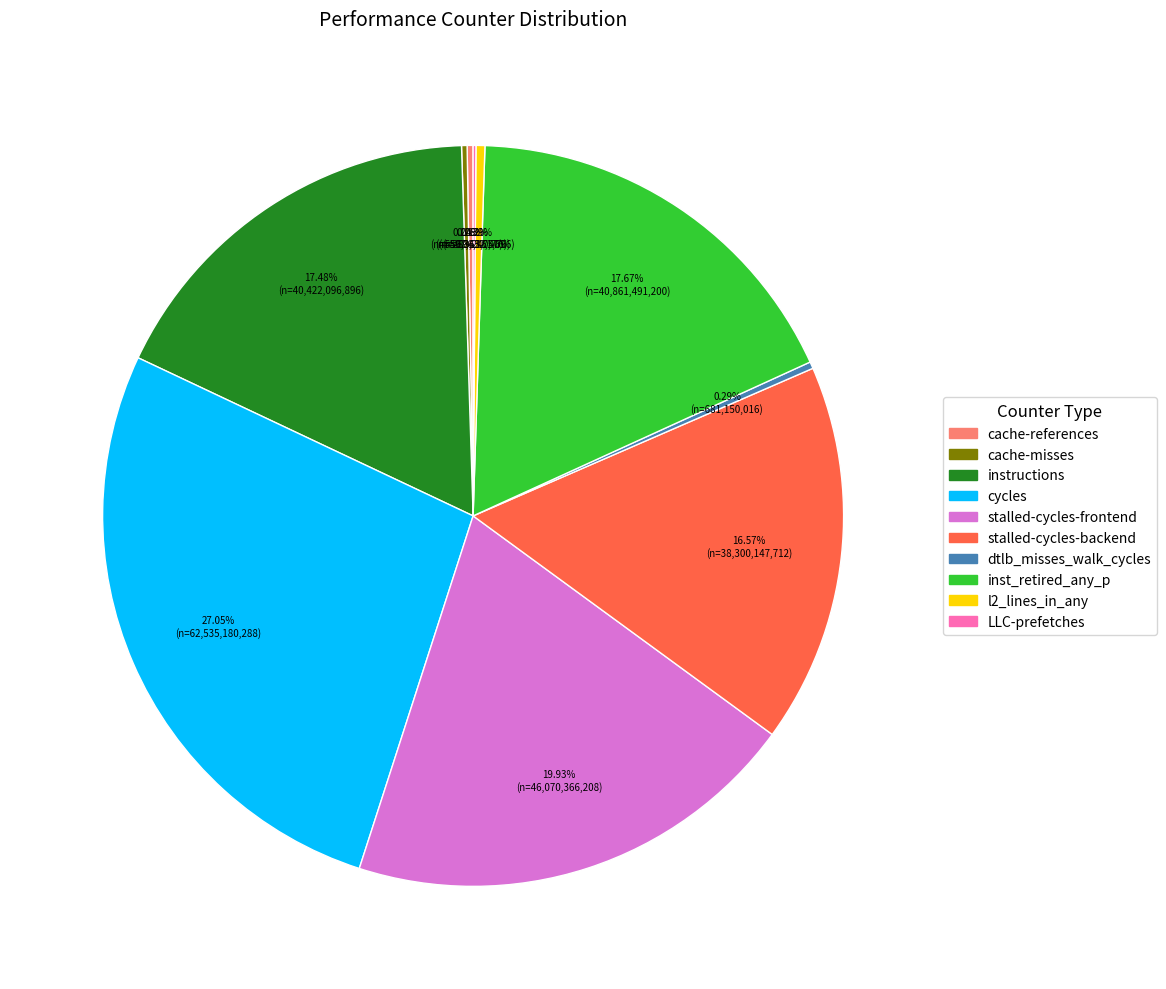

To the nearest percent, what is the difference between the inst_retired_any_p and stalled-cycles-frontend slice percentages?

2%